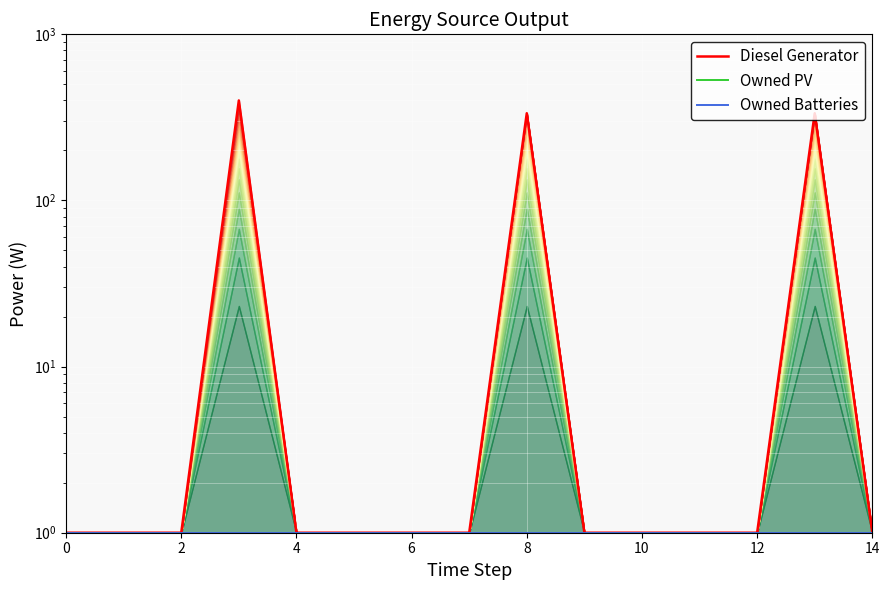

Rank the series by their maximum value, from highest to lowest.

Diesel Generator, Owned PV, Owned Batteries